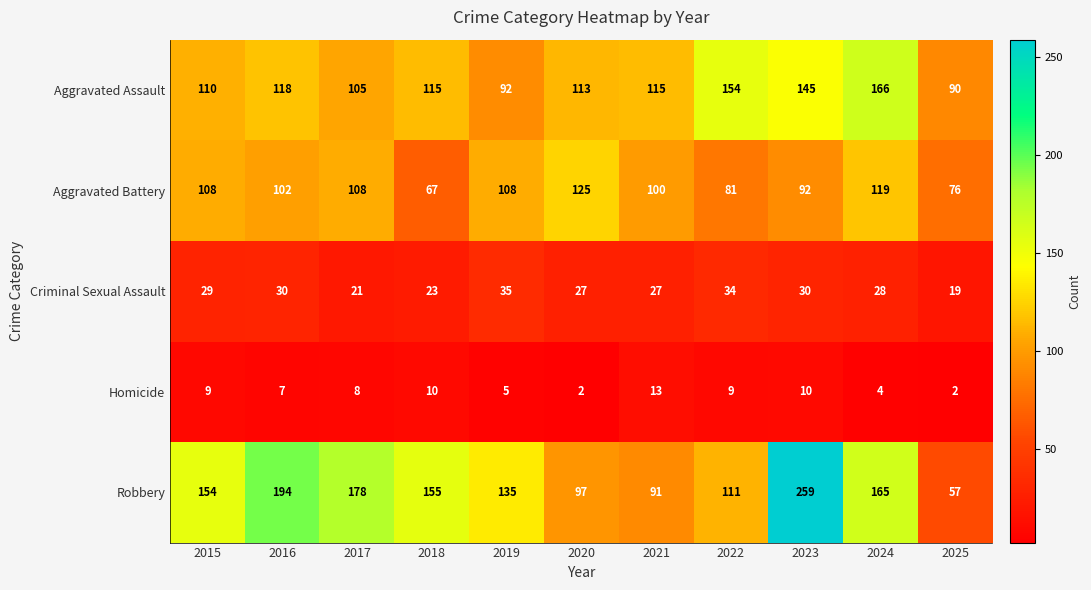

What is the sum of all Homicide values?

79